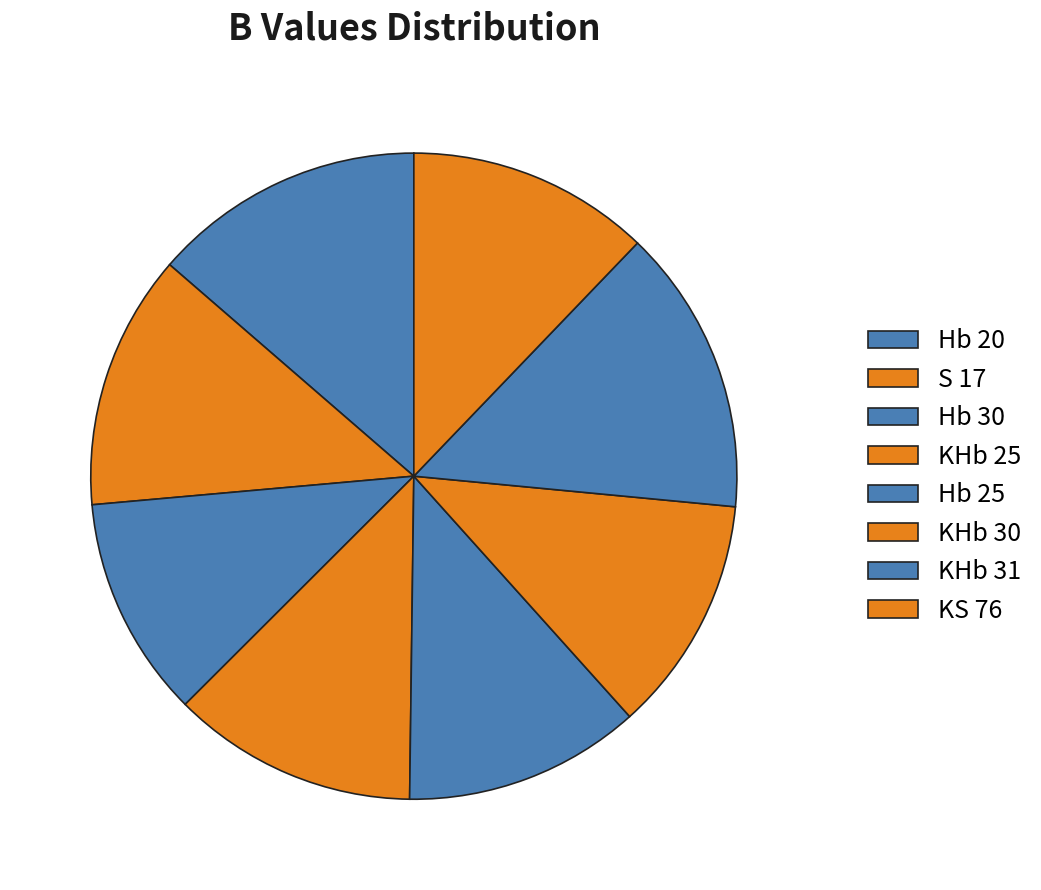

How many segments does this pie chart have?

8